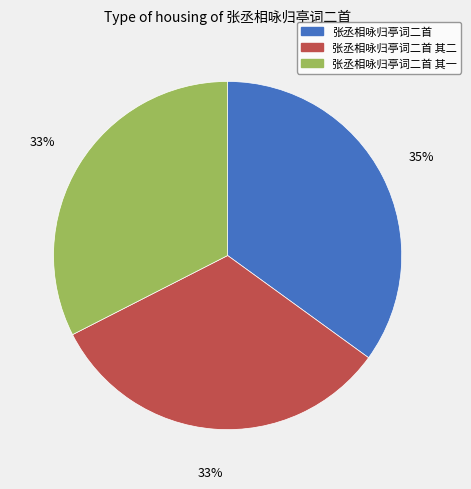

To the nearest percent, what is the difference between the largest and smallest slice percentages?

2%